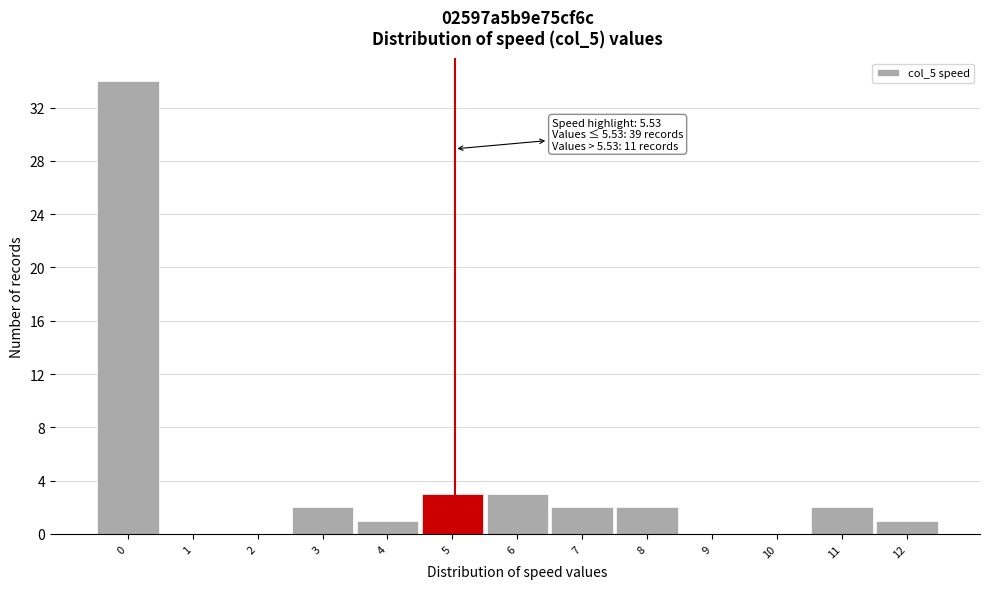

Reading left to right, list all the values displayed in this chart.

0=34	1=0	2=0	3=2	4=1	5=3	6=3	7=2	8=2	9=0	10=0	11=2	12=1